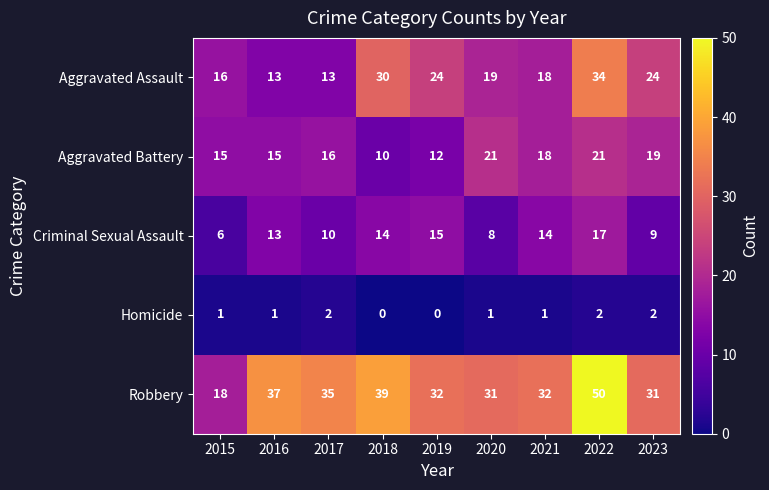

What is the difference between the maximum and second lowest values in the Aggravated Assault series?

21